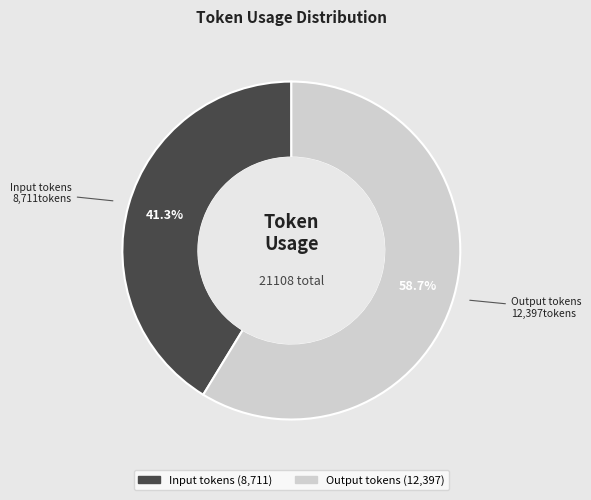

To the nearest percent, what is the difference between the largest and smallest slice percentages?

17%